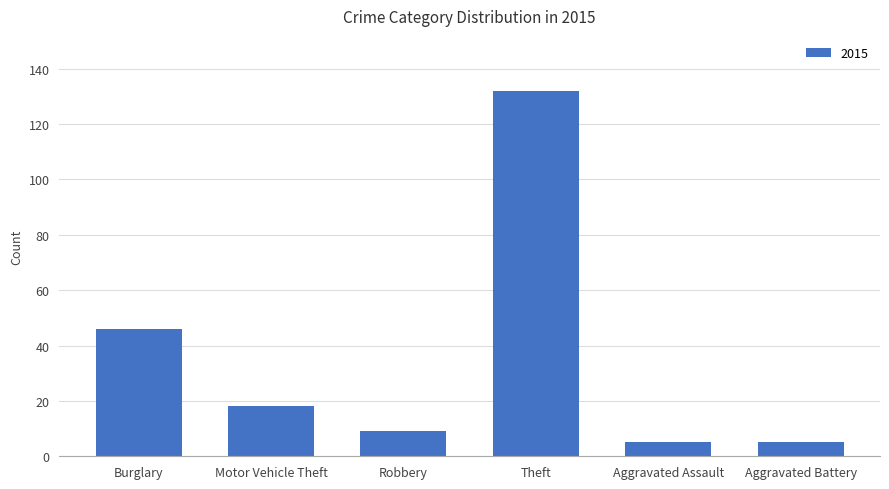

Where is the data nearest to the value 68?

Burglary